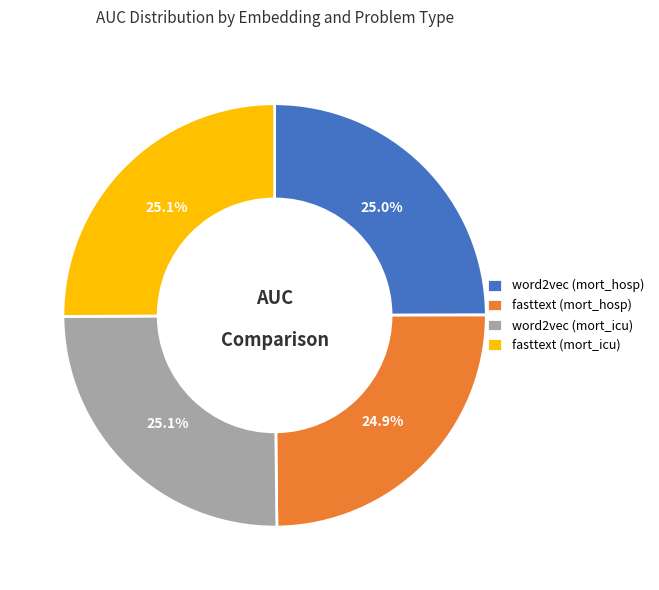

Does any single category account for the majority?

No